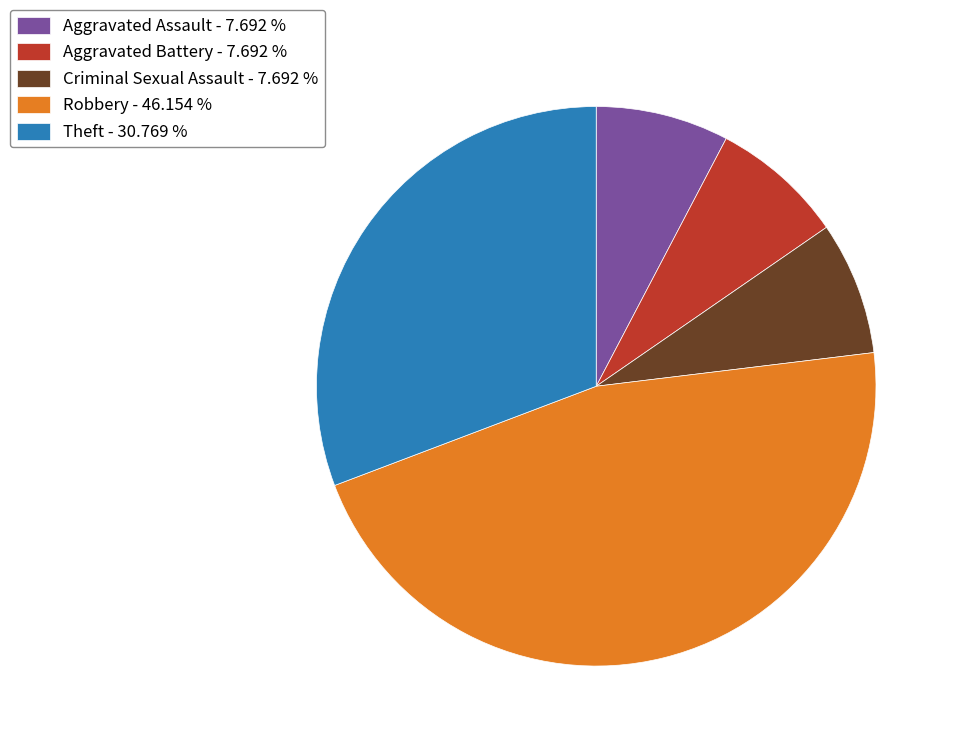

Count the number of slices in the pie.

5